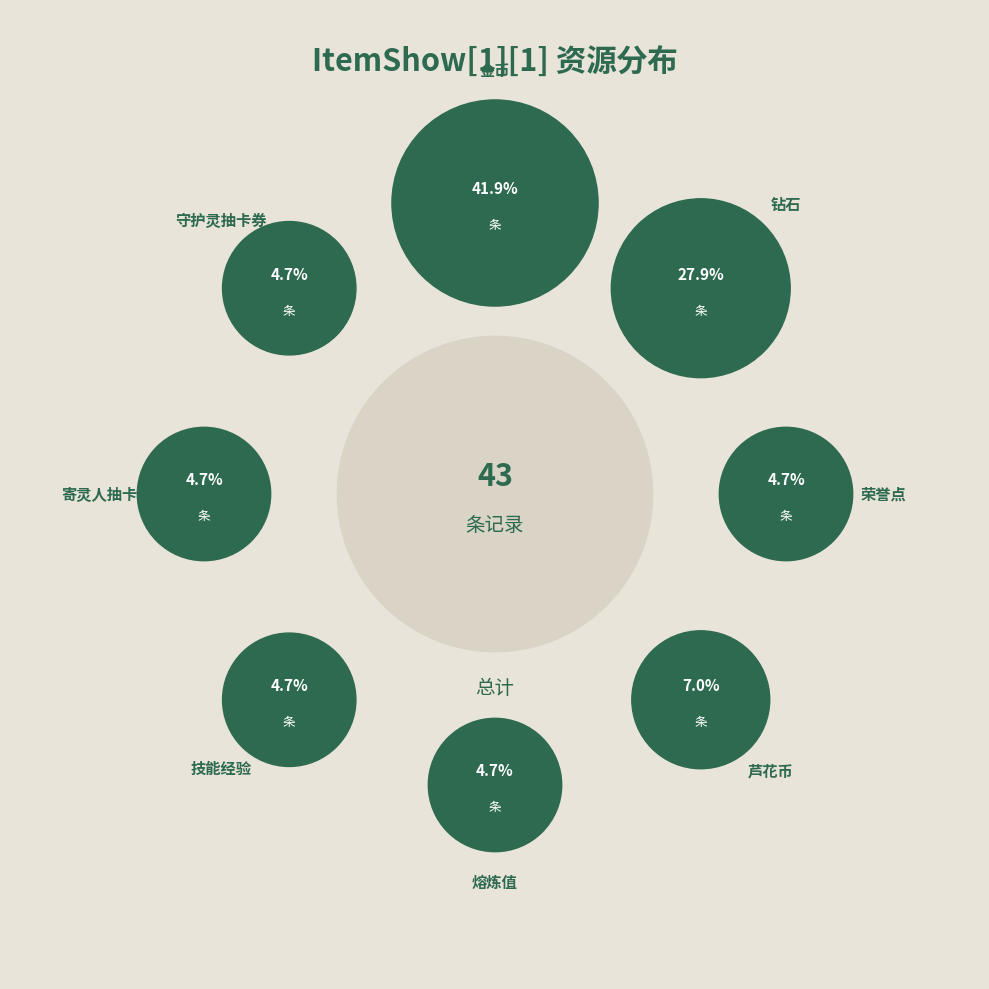

To the nearest percent, what percentage of the pie is 熔炼值?

5%